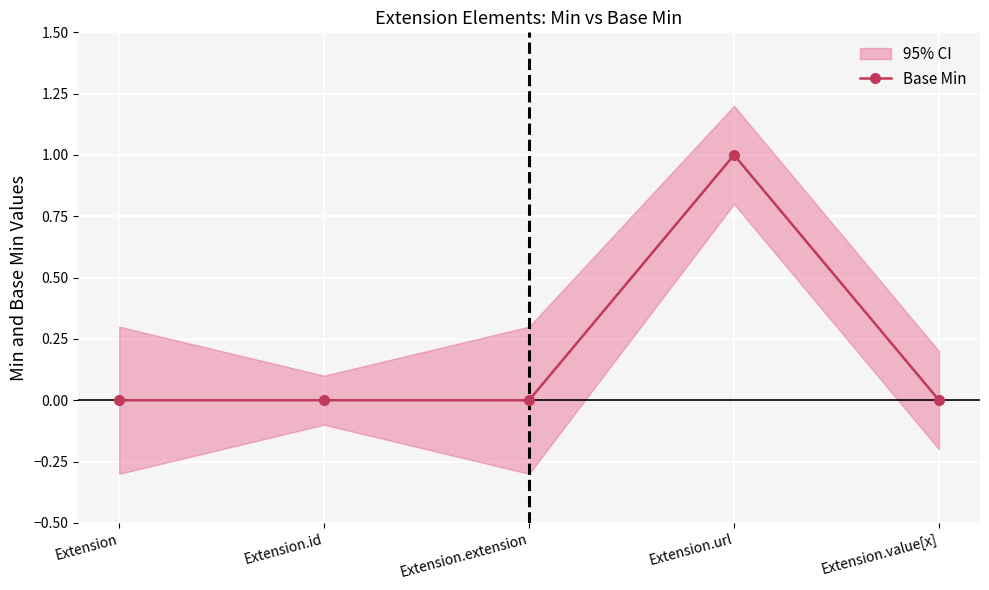

True or false: there are more than 1 points higher than both neighbors.

False